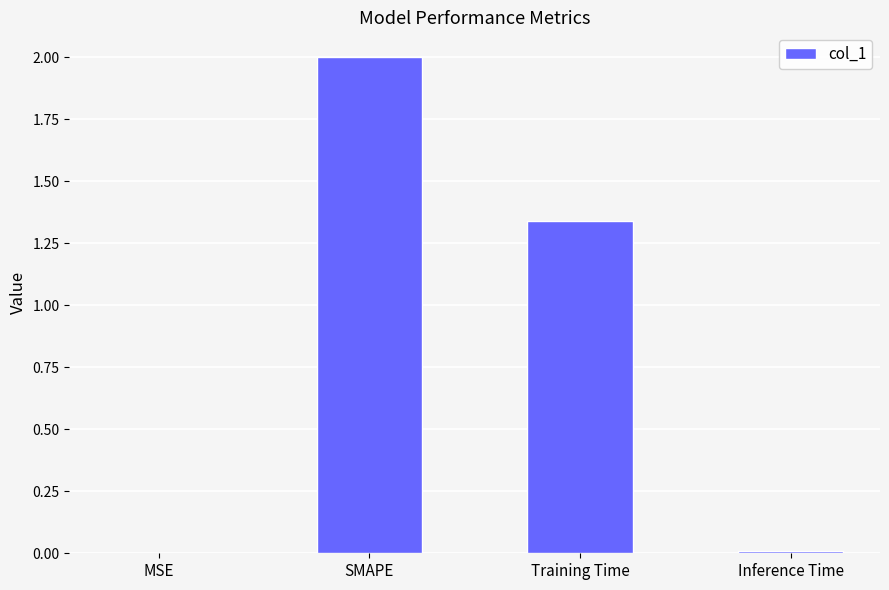

What is the change in value from SMAPE to Training Time?

-0.7